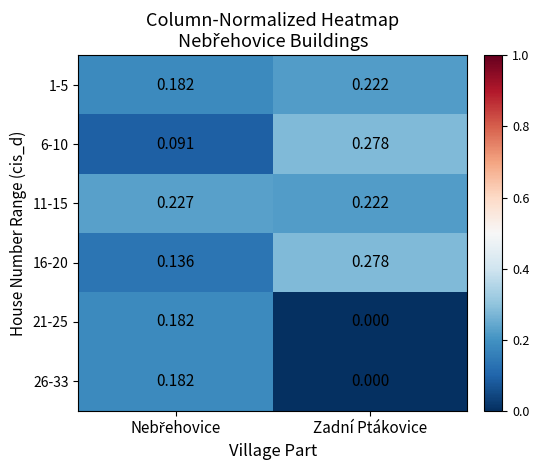

At which label is 26-33 closest to 0?

Zadní Ptákovice